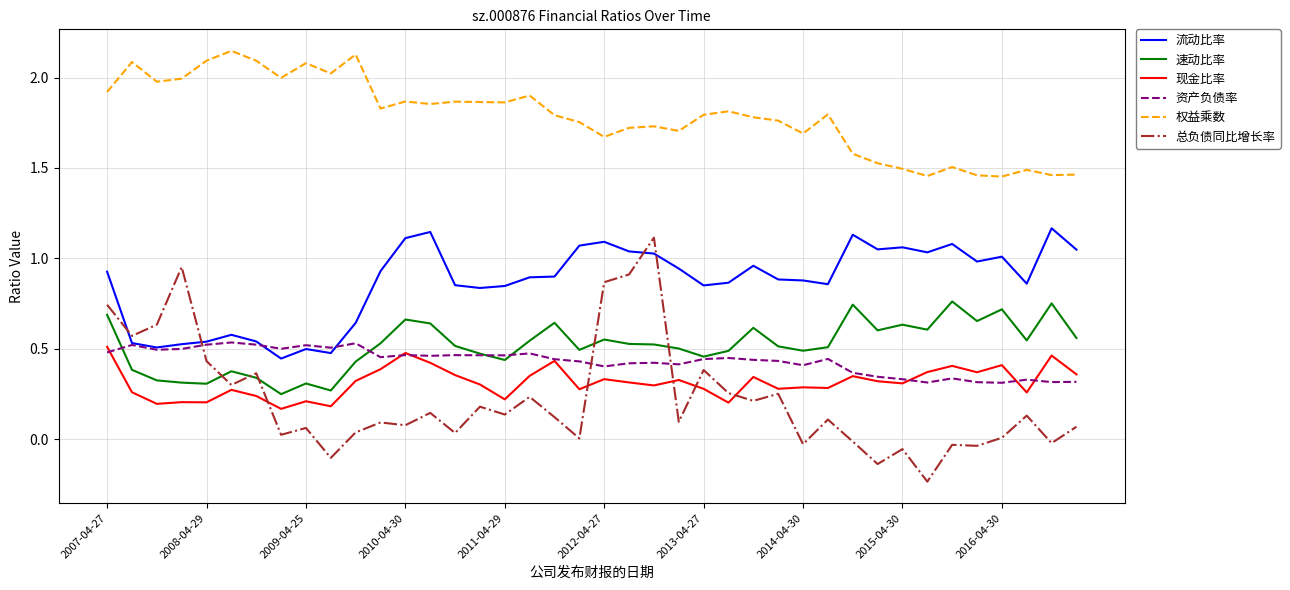

Does the chart have visible grid lines?

Yes